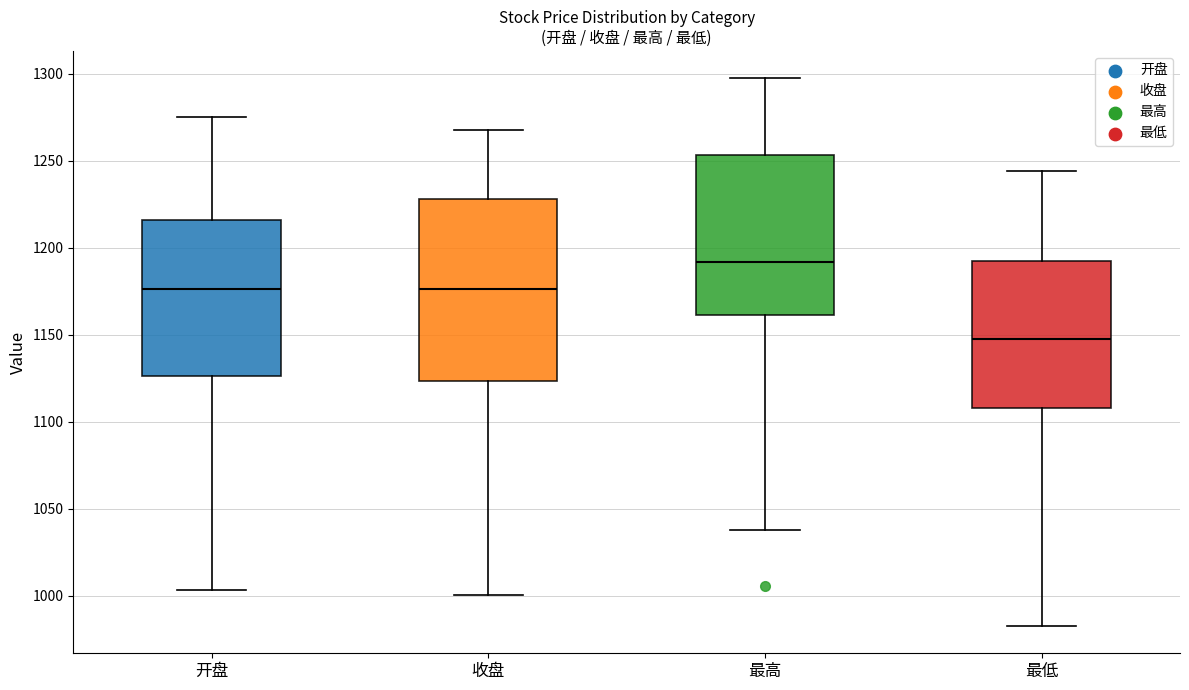

Which box has the lowest median line?

最低